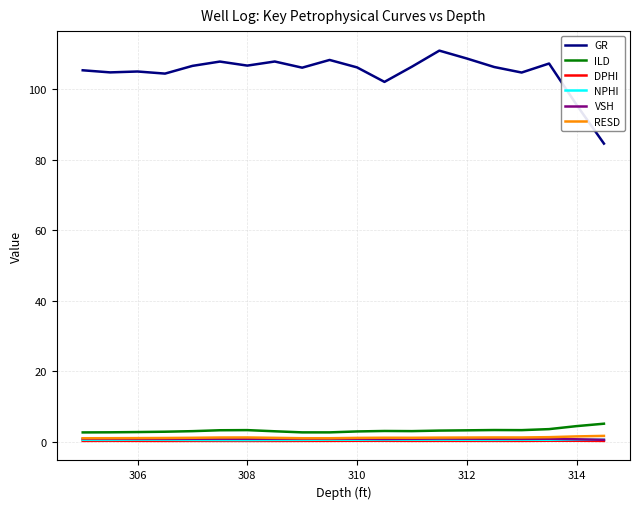

Which series has the largest total across all categories?

GR